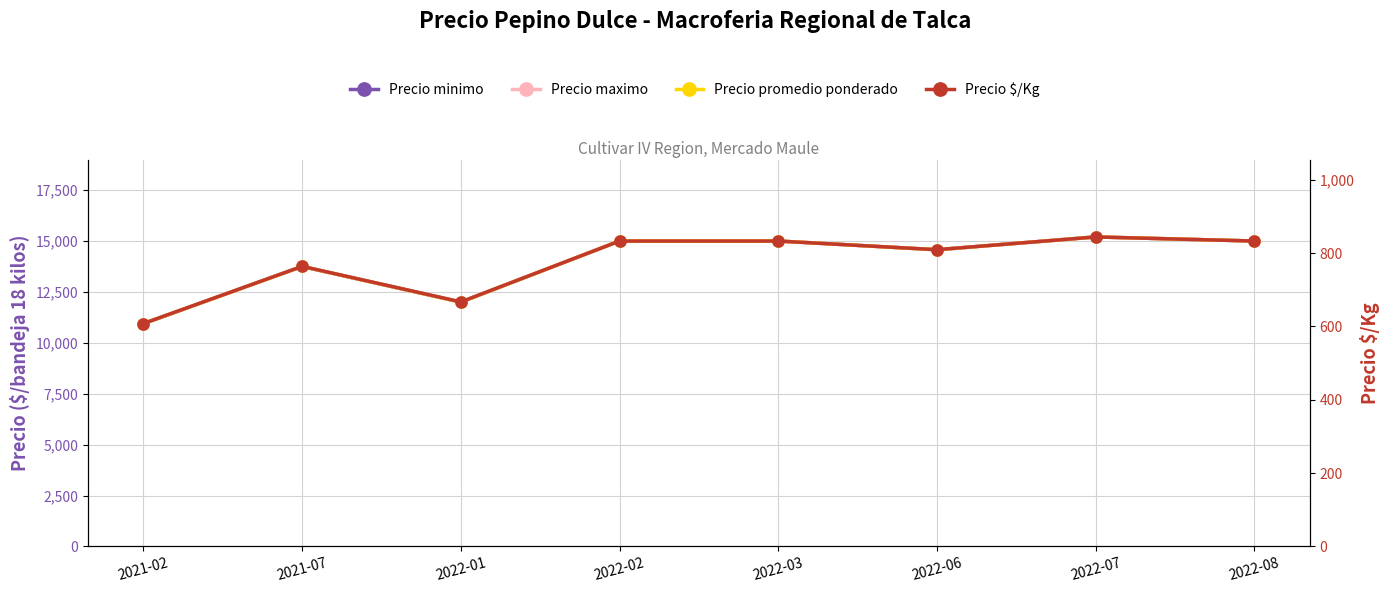

Is the value of Precio minimo at 2022-03 greater than the value of Precio maximo at 2021-02?

Yes